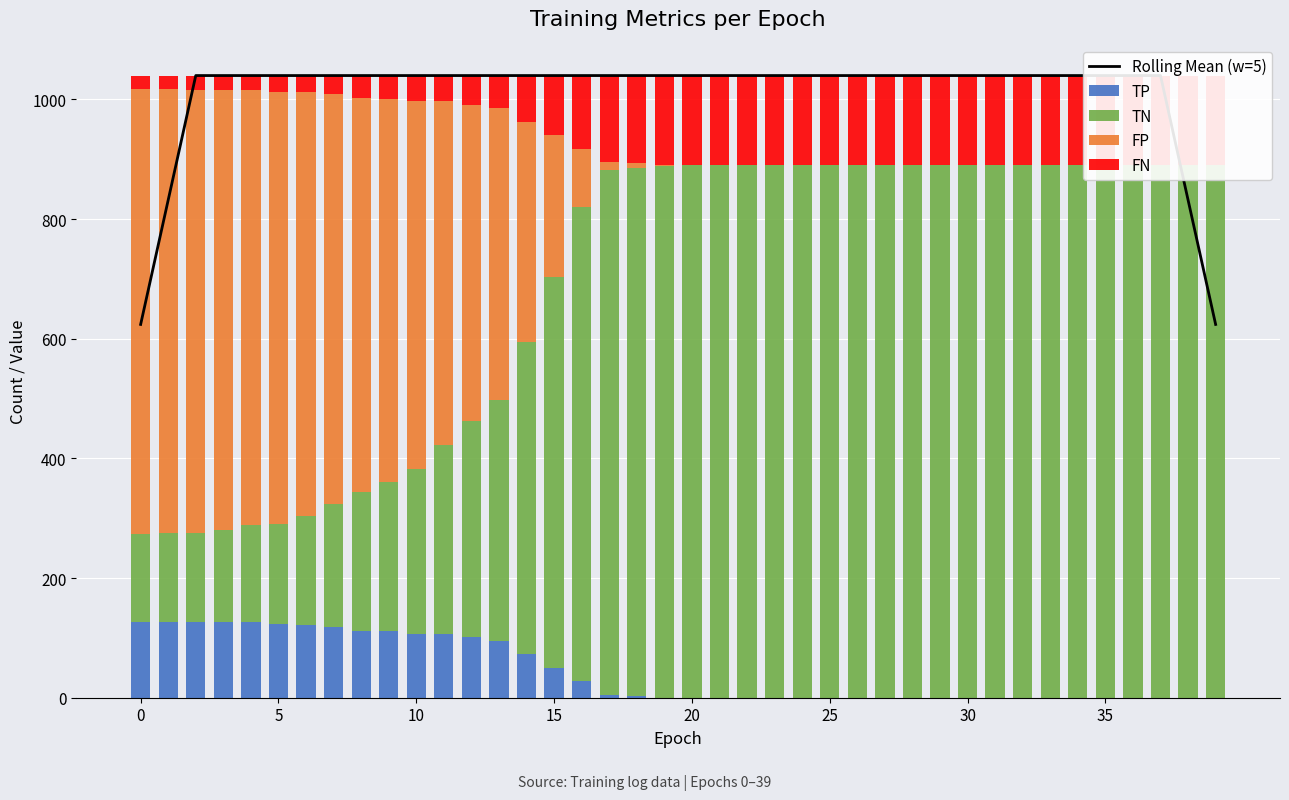

At which label is TN closest to 518?

14